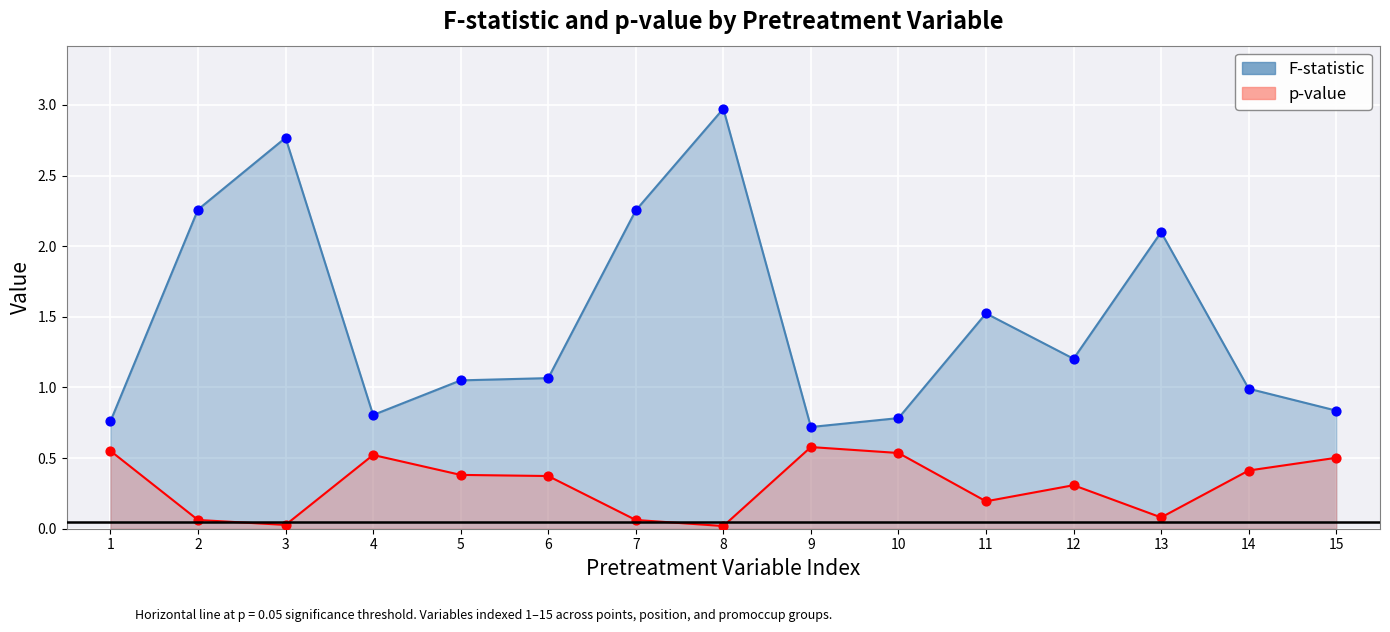

Is the value of p-value at 15 greater than the value of F-statistic at 4?

No